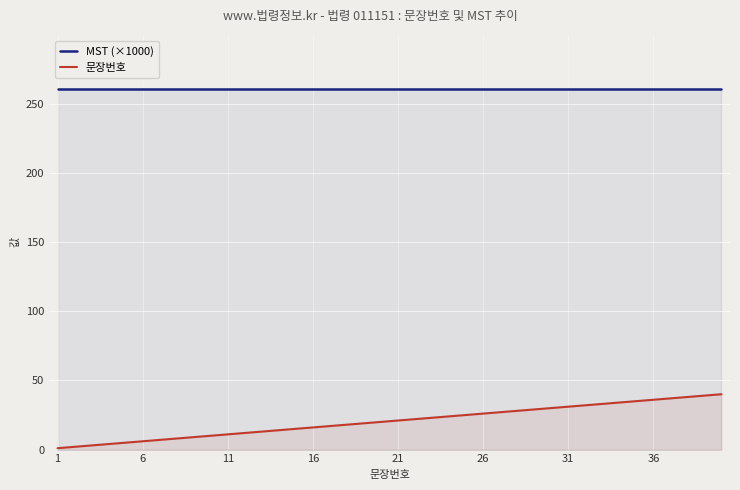

True or false: MST (×1000) and 문장번호 intersect in this chart.

False